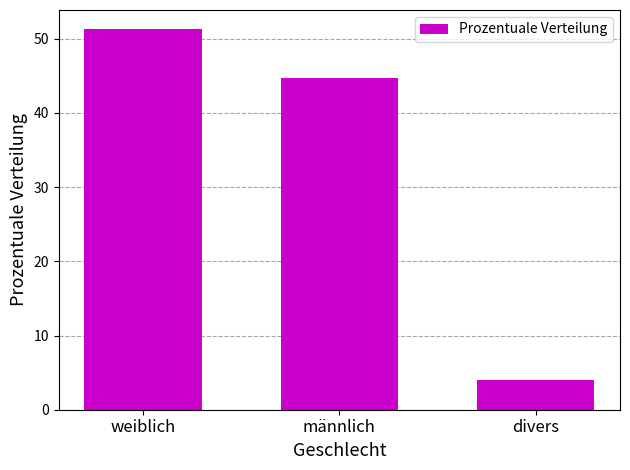

List the labels in order of value, largest first.

weiblich, männlich, divers